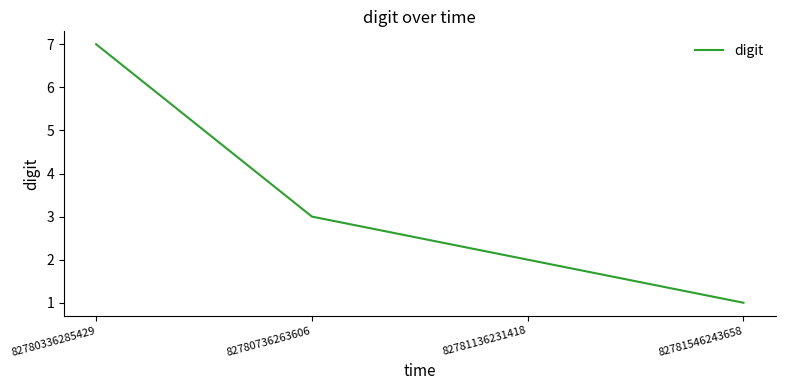

How many values are below 3?

2